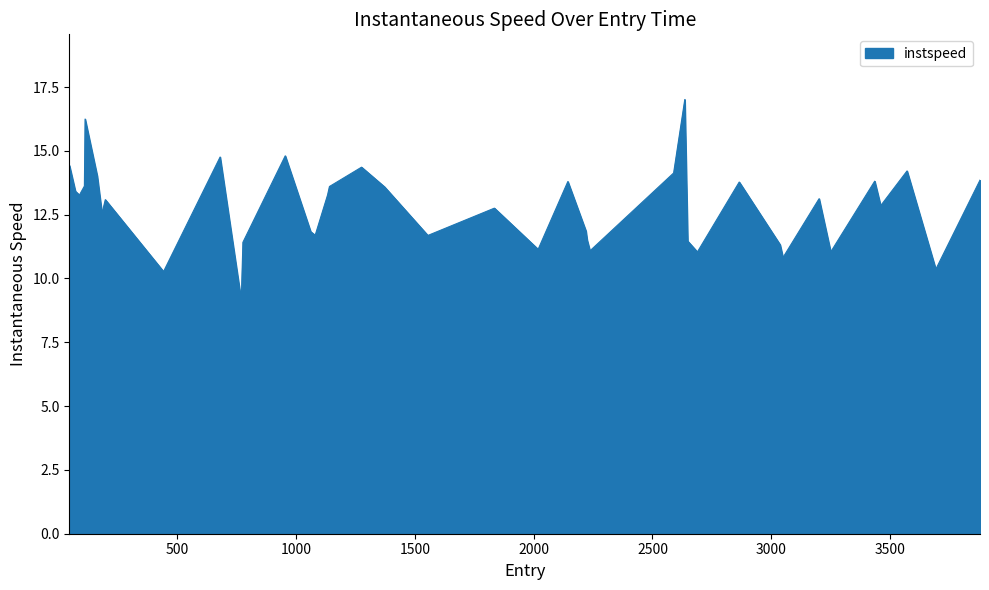

What is the smallest value displayed?

9.1